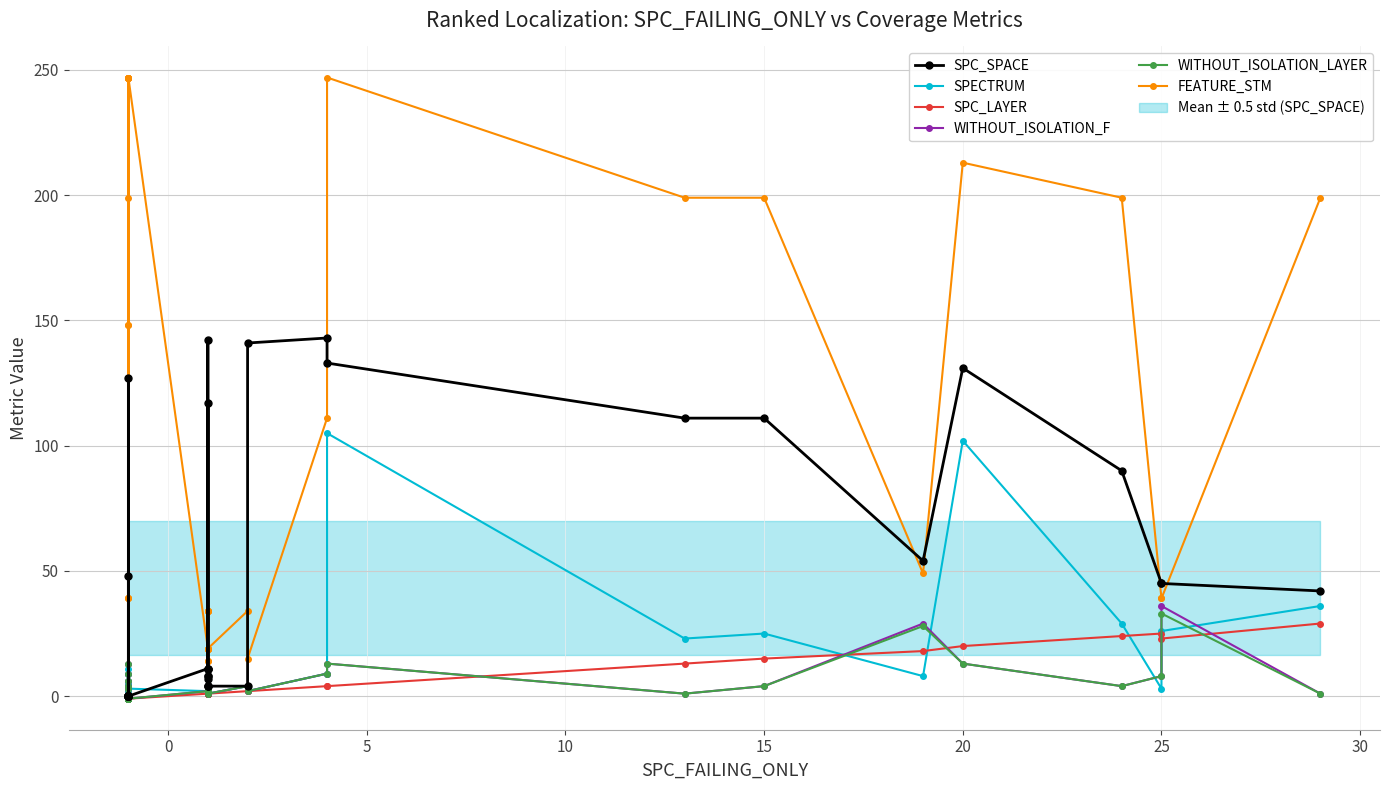

Which series has the largest range (max minus min)?

FEATURE_STM